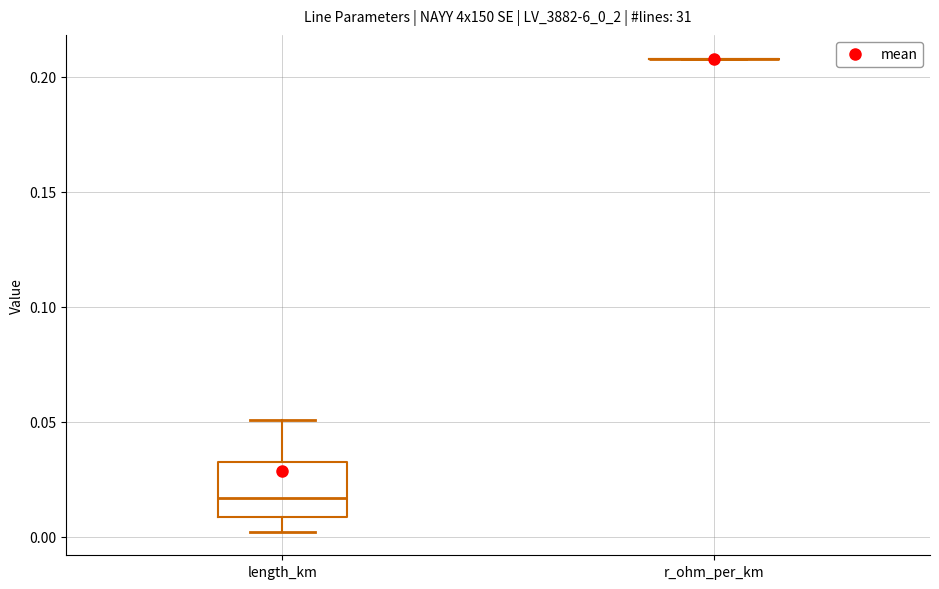

Reading left to right, read every box against the y-axis: the position of its median line, the range the box covers, and the ends of its whiskers. The values are not printed on the chart, so give them approximately, as read against the axis.

length_km: median 0.015, box 0.010 to 0.035, whiskers 0.000 to 0.050
r_ohm_per_km: box collapsed to a line at 0.210, whiskers 0.210 to 0.210